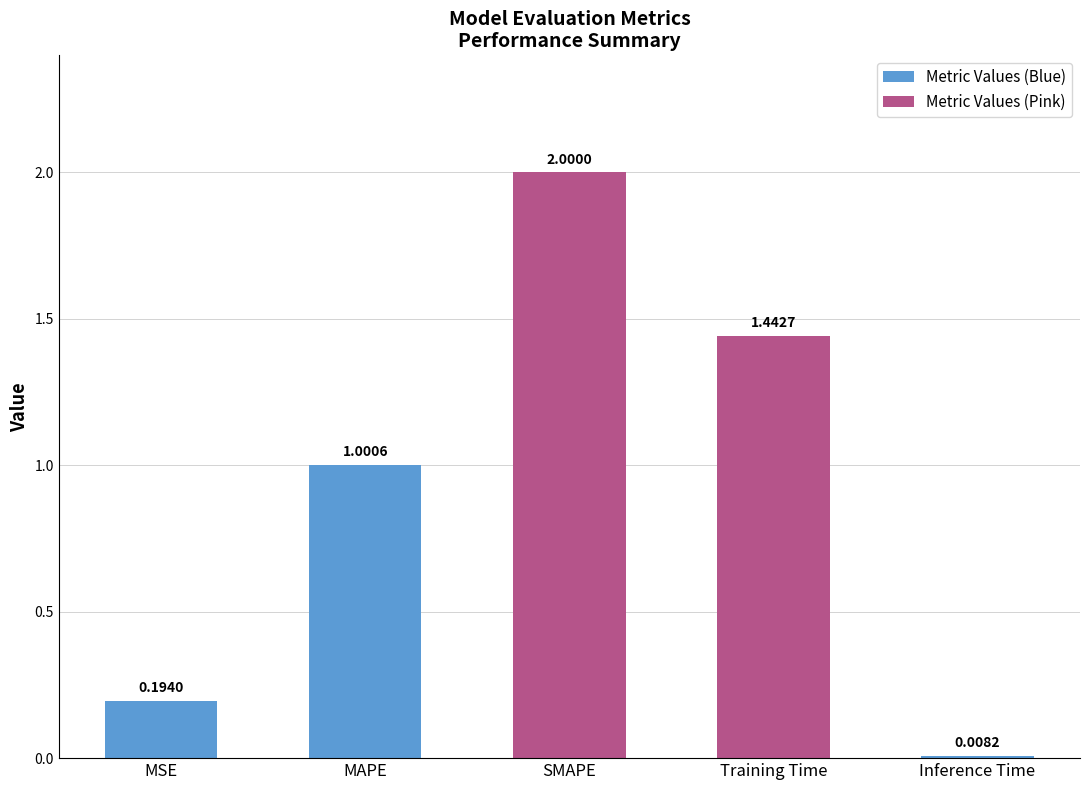

What is the change in value from MAPE to Training Time?

+0.4